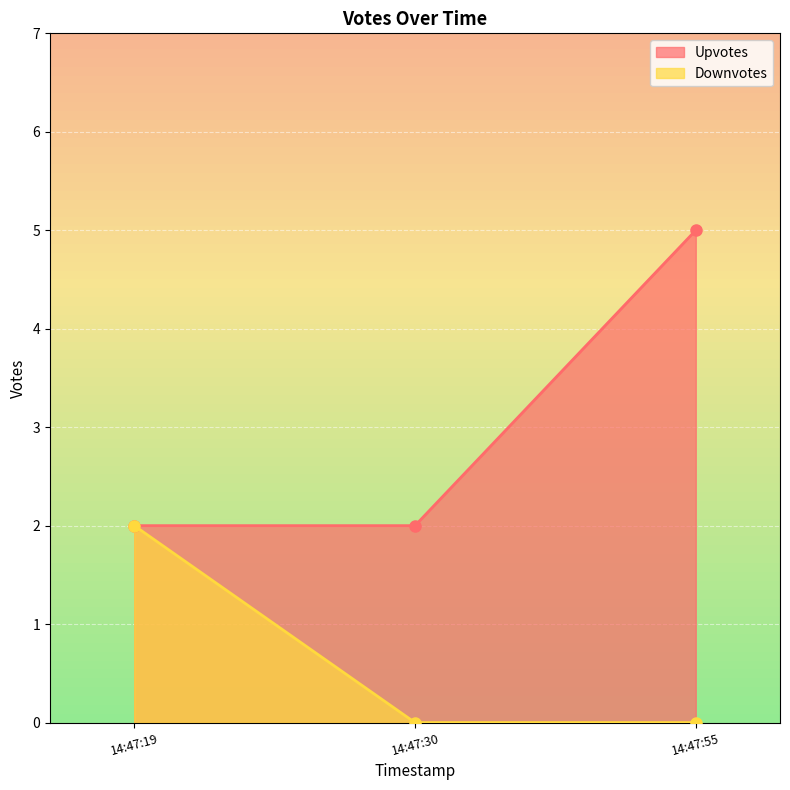

What is the difference between the maximum and minimum values in the Downvotes series?

2